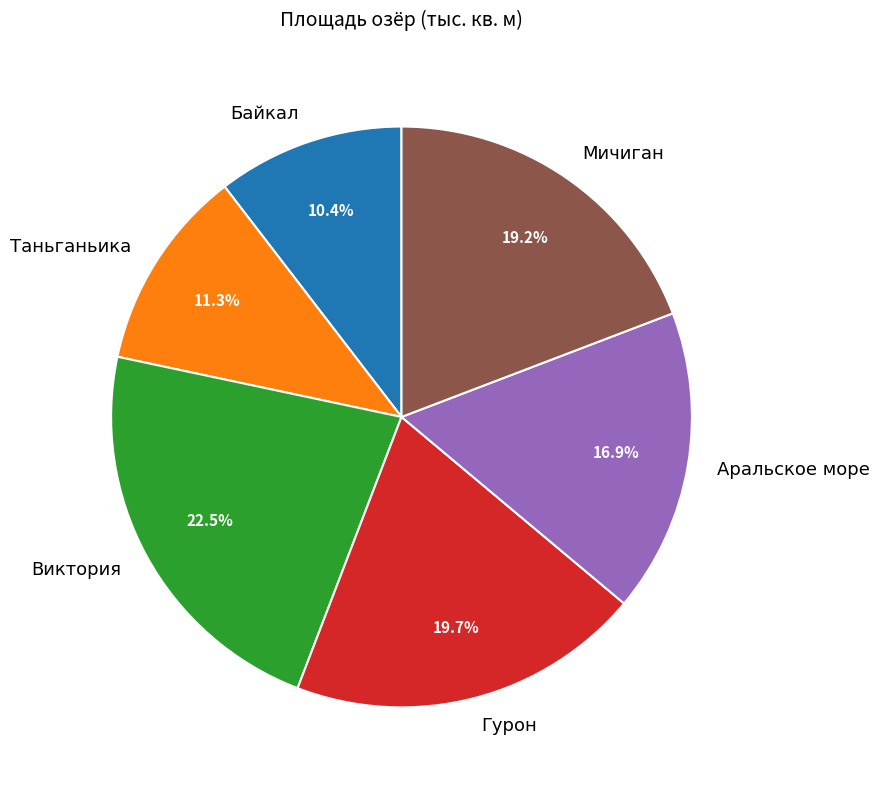

Which category has the biggest portion of the pie?

Виктория